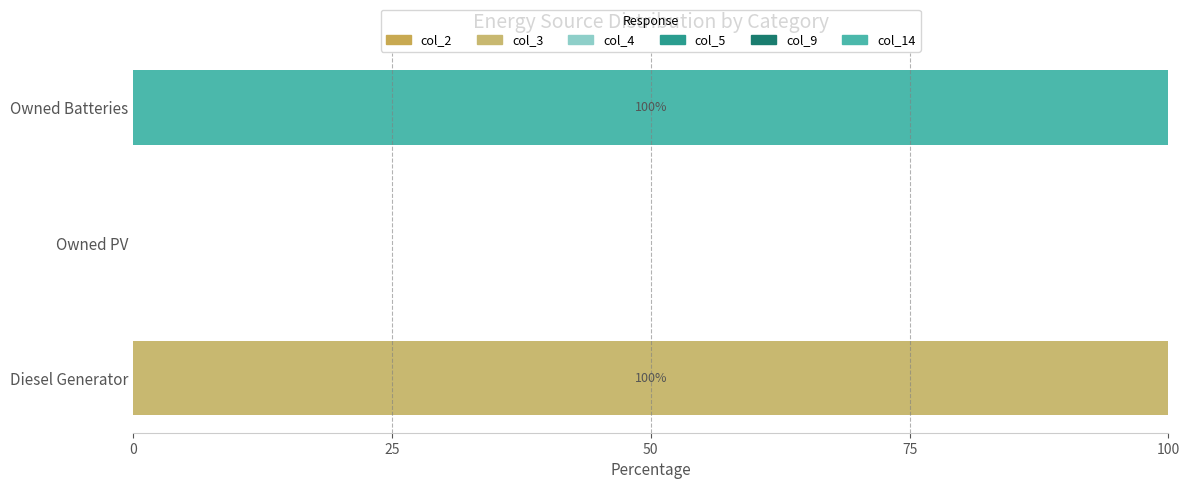

How many categories are shown in the chart?

3